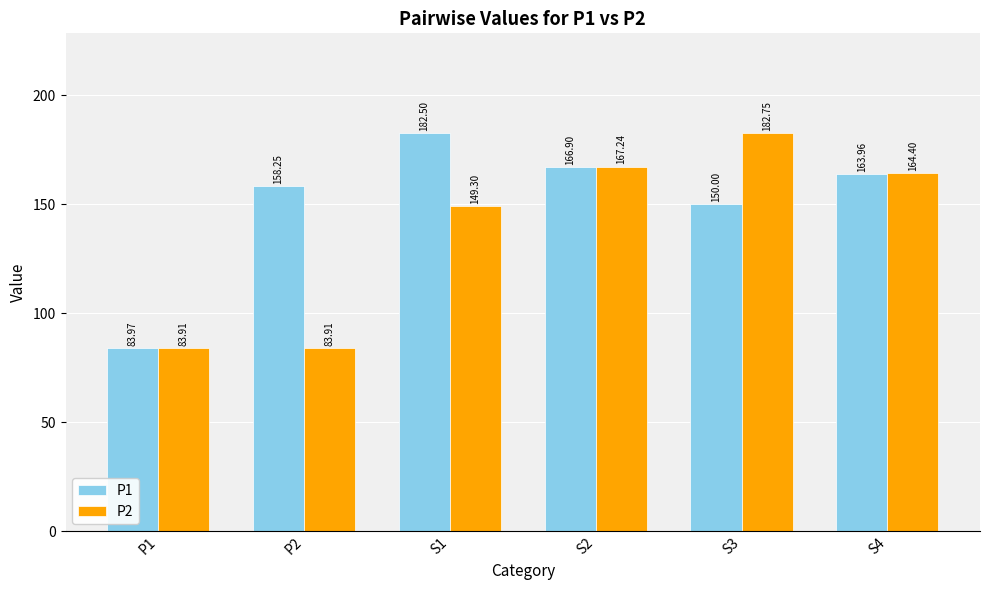

How many groups of bars are there?

6